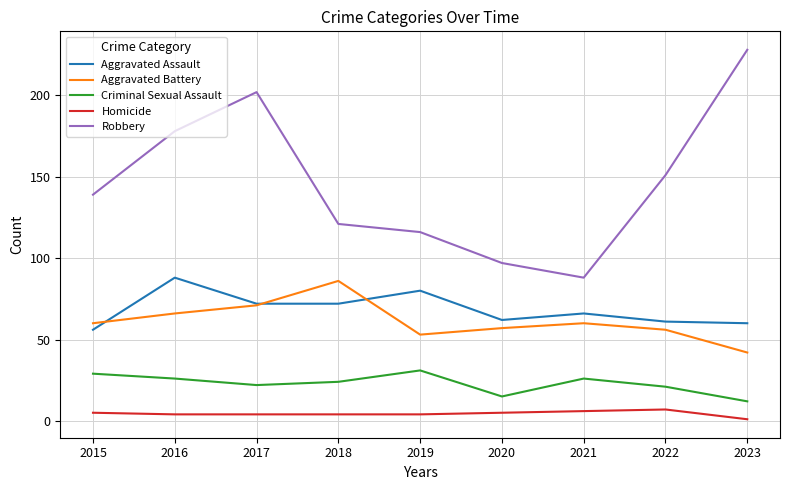

What are all the series names shown in the legend?

Aggravated Assault, Aggravated Battery, Criminal Sexual Assault, Homicide, Robbery